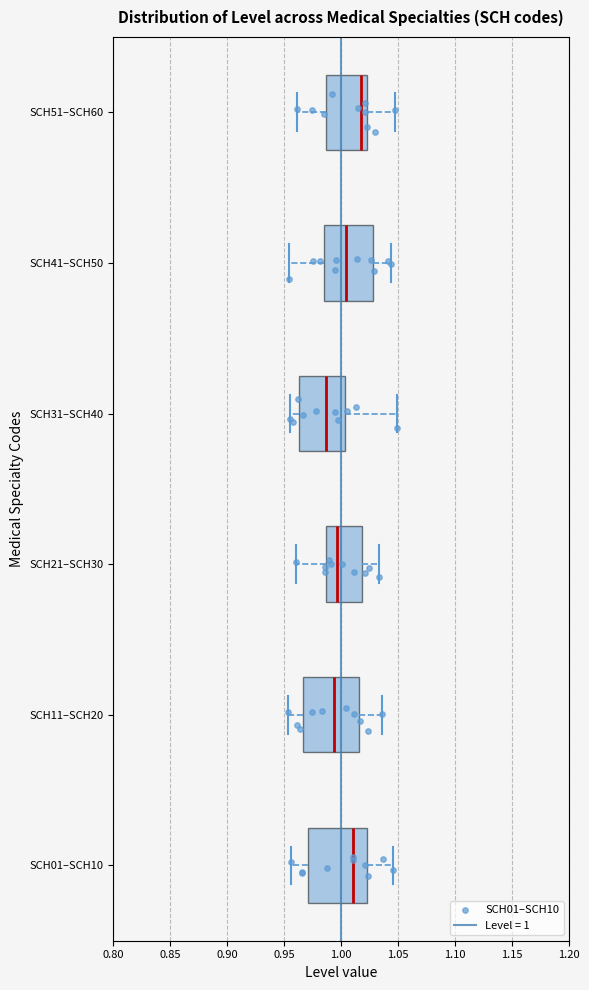

Where is the right edge of the box for SCH21–SCH30 on the x-axis? The values are not printed on the chart, so give them approximately, as read against the axis.

1.020